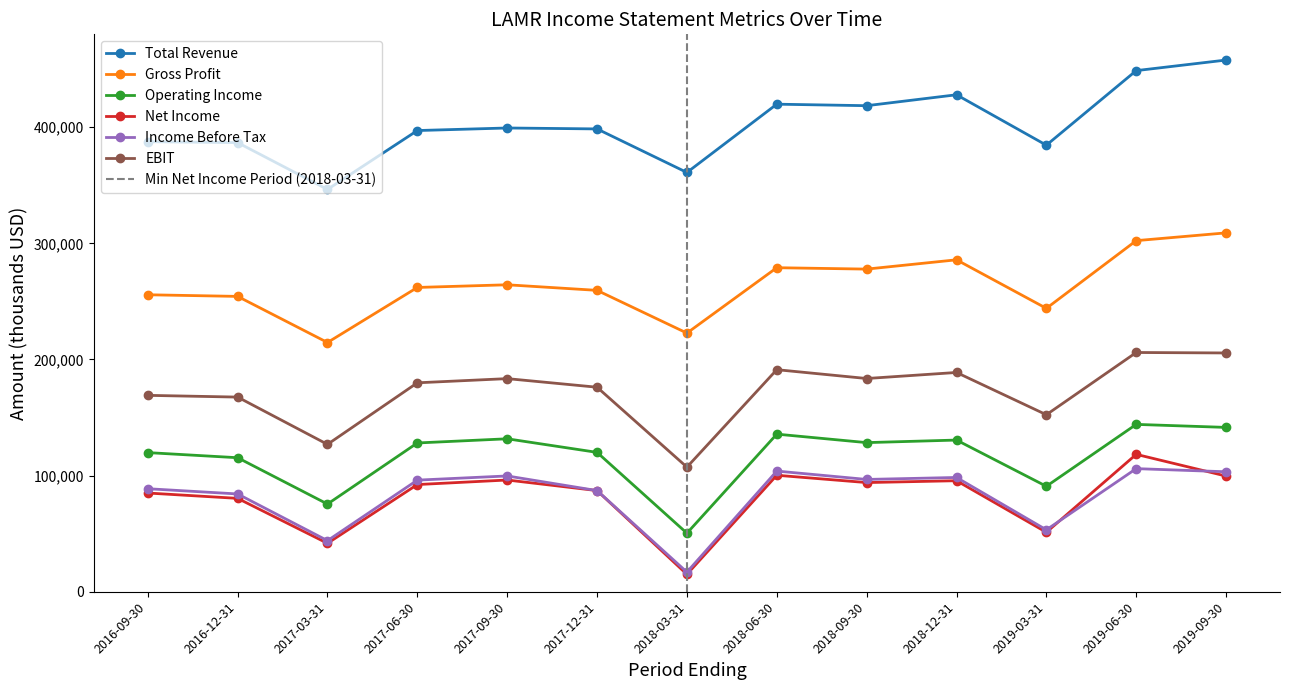

How many lines are shown in the chart?

6